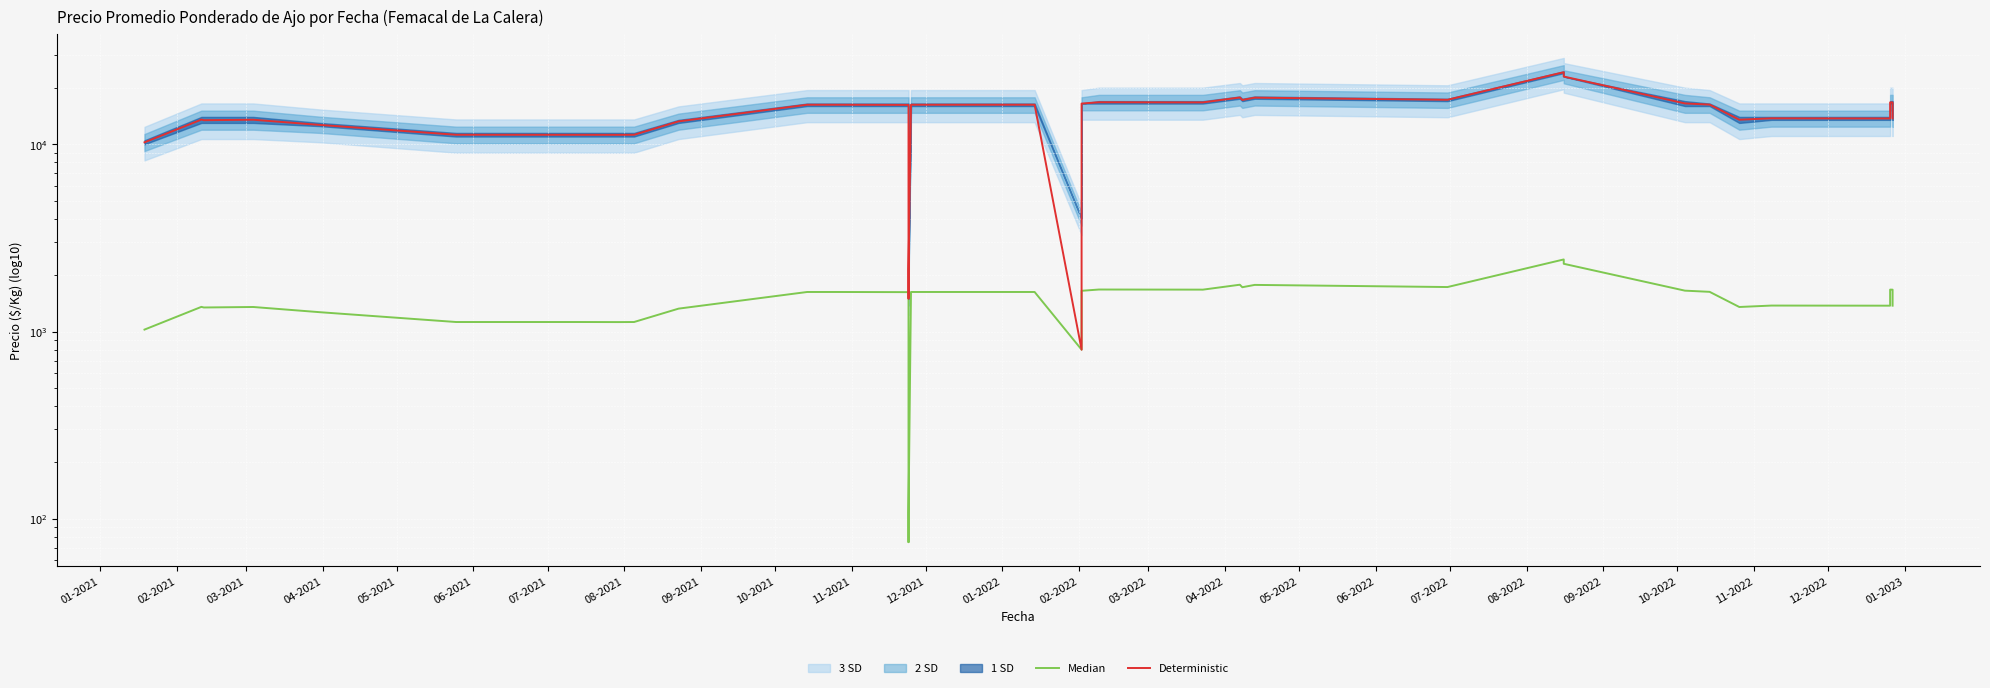

Where is the first local maximum for Deterministic?

02-2021